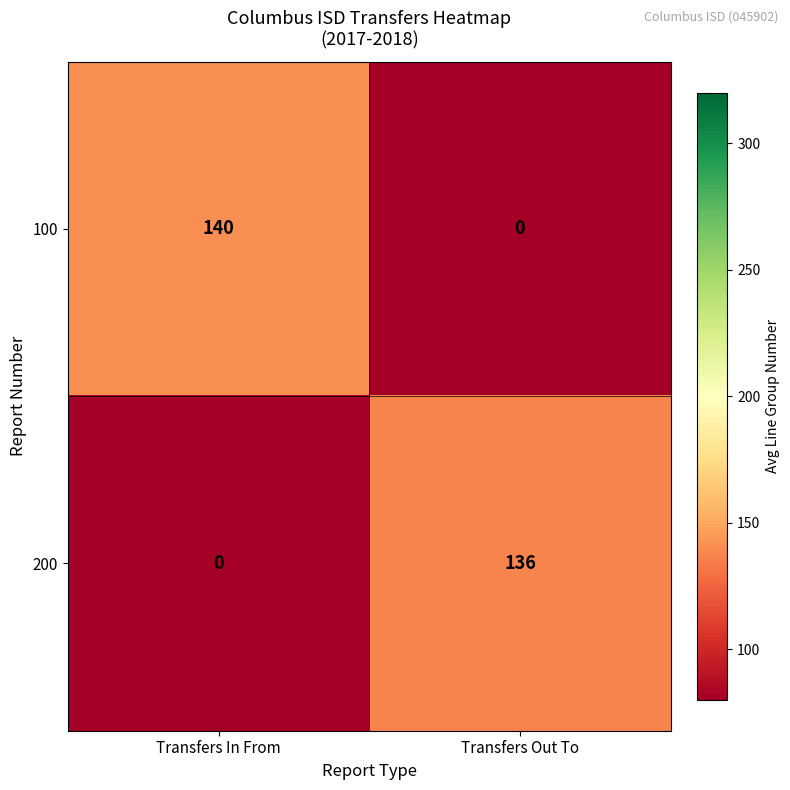

Count the number of data series in this chart.

2